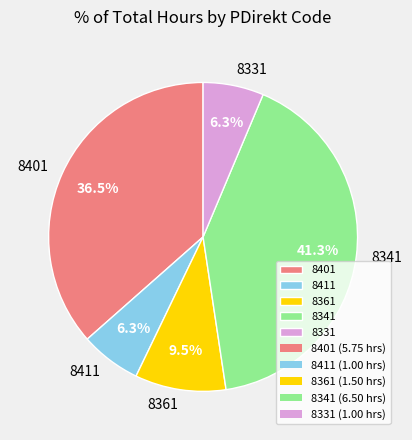

How many segments does this pie chart have?

5